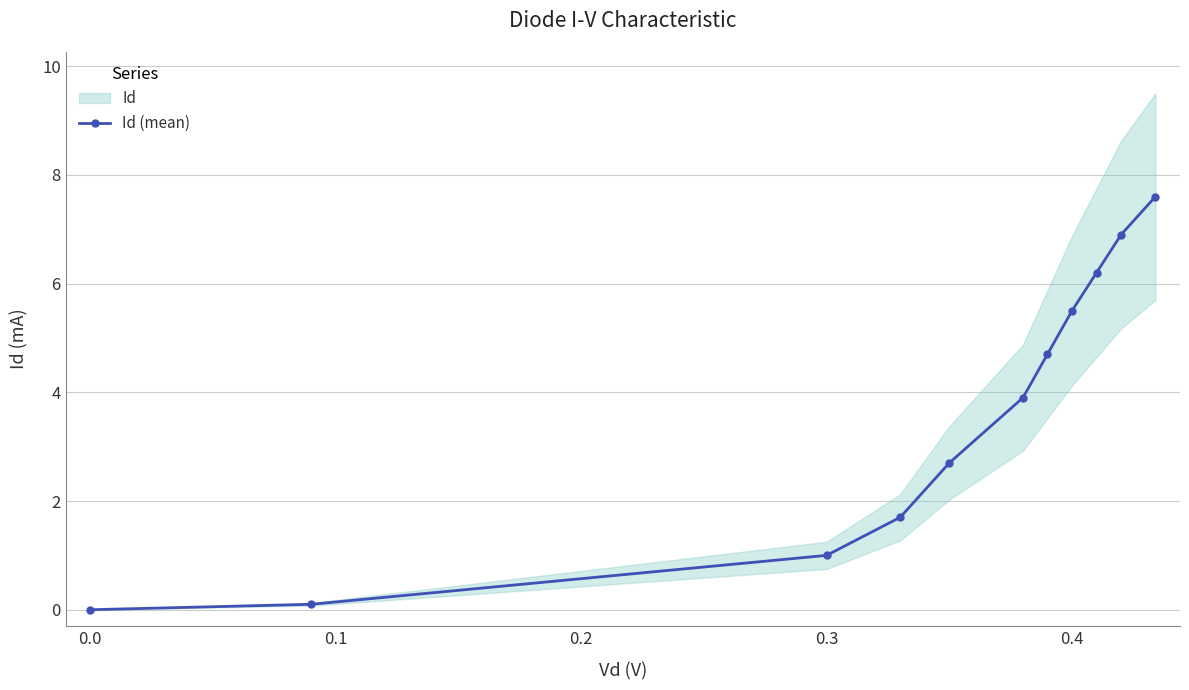

True or false: Id (mean) has more than 1 points higher than both neighbors.

False